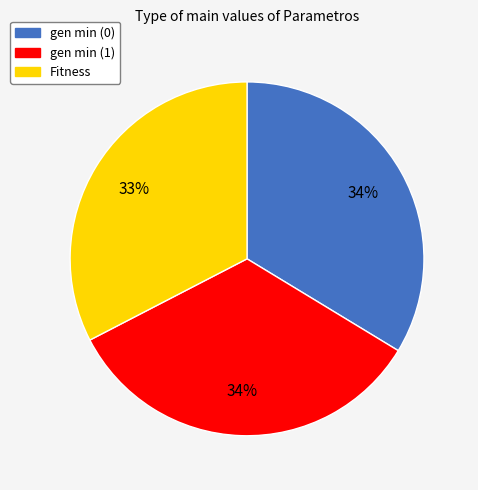

True or false: gen min (0) accounts for 20% of the total.

False